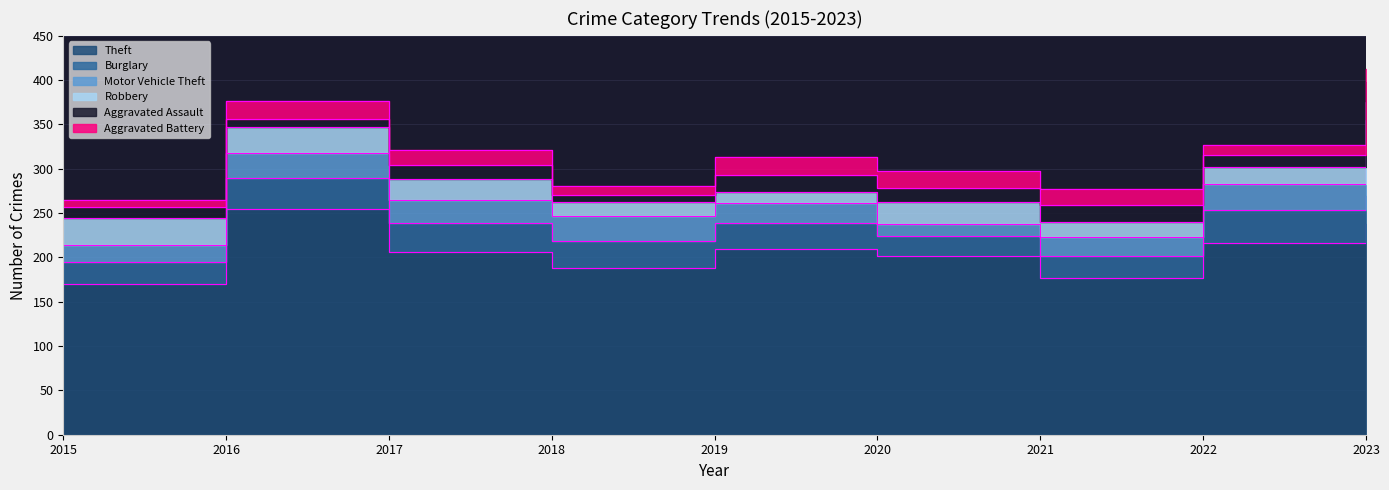

How many data points in Burglary are above 30?

4